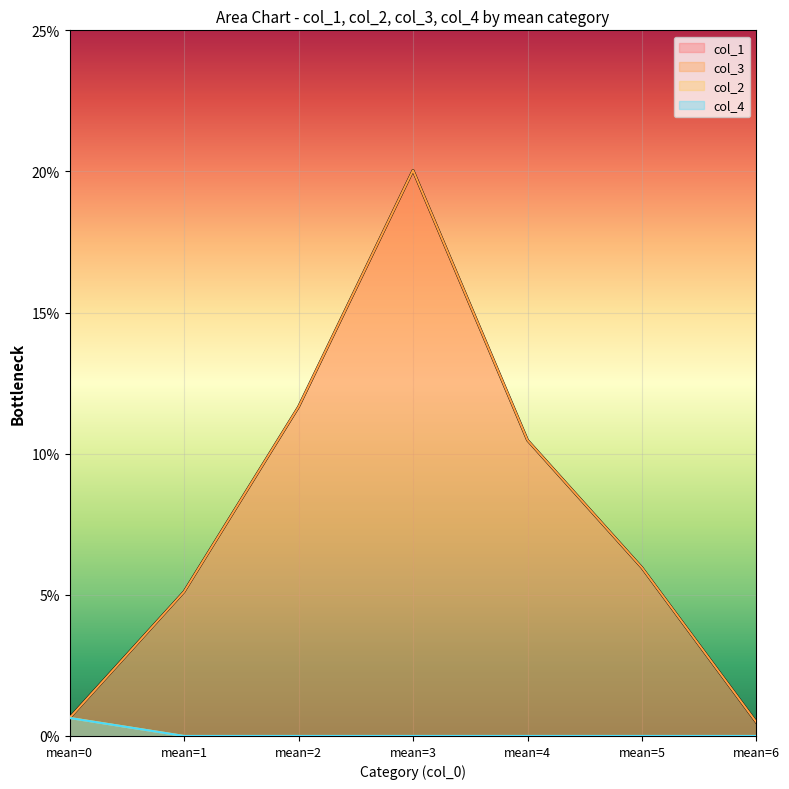

How many categories are shown in the chart?

7